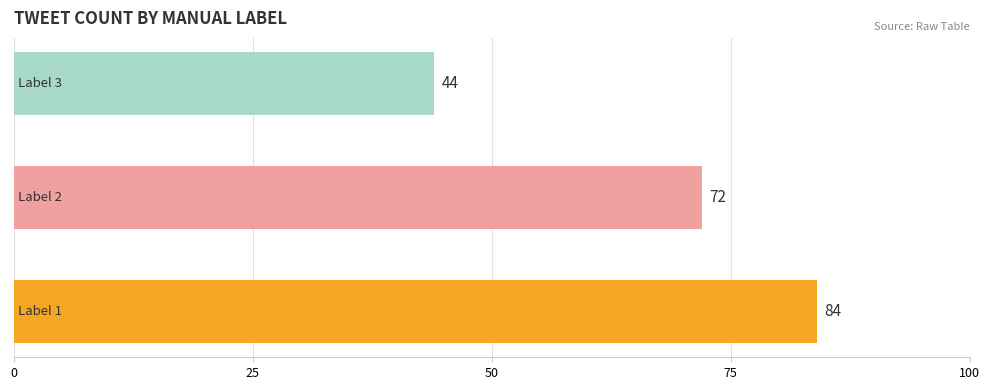

Count the values in the range 44 to 84.

3